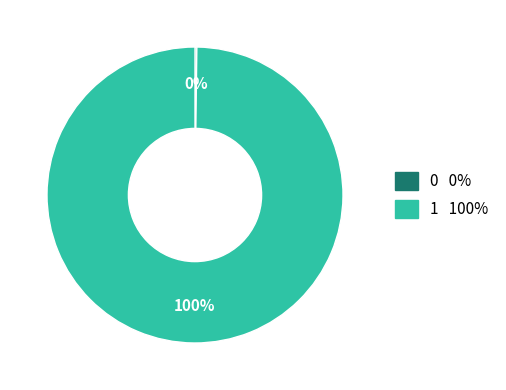

The 1 slice represents 86% of the pie. True or false?

False